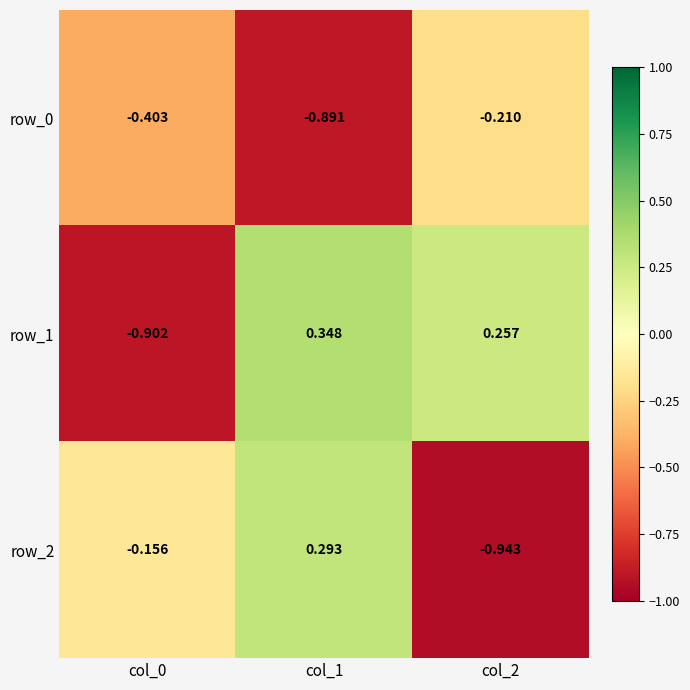

The row_0 series shows -0.2 at col_1. True or false?

False